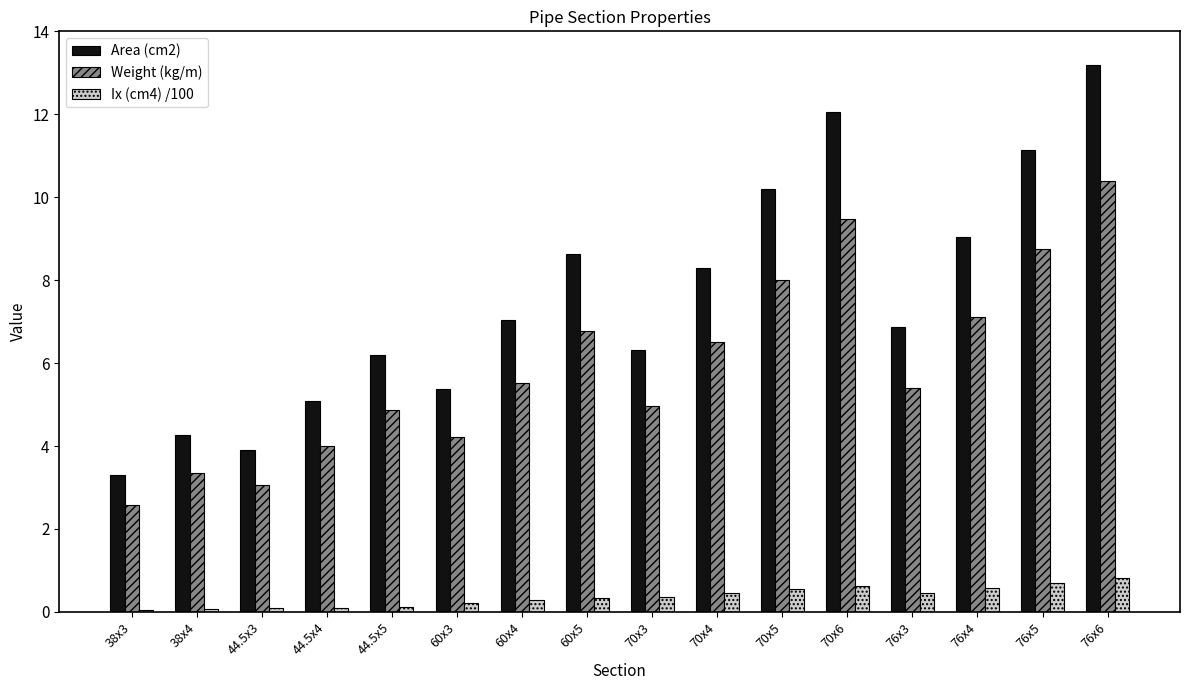

What is the label of the 13th bar from the right?

44.5x4